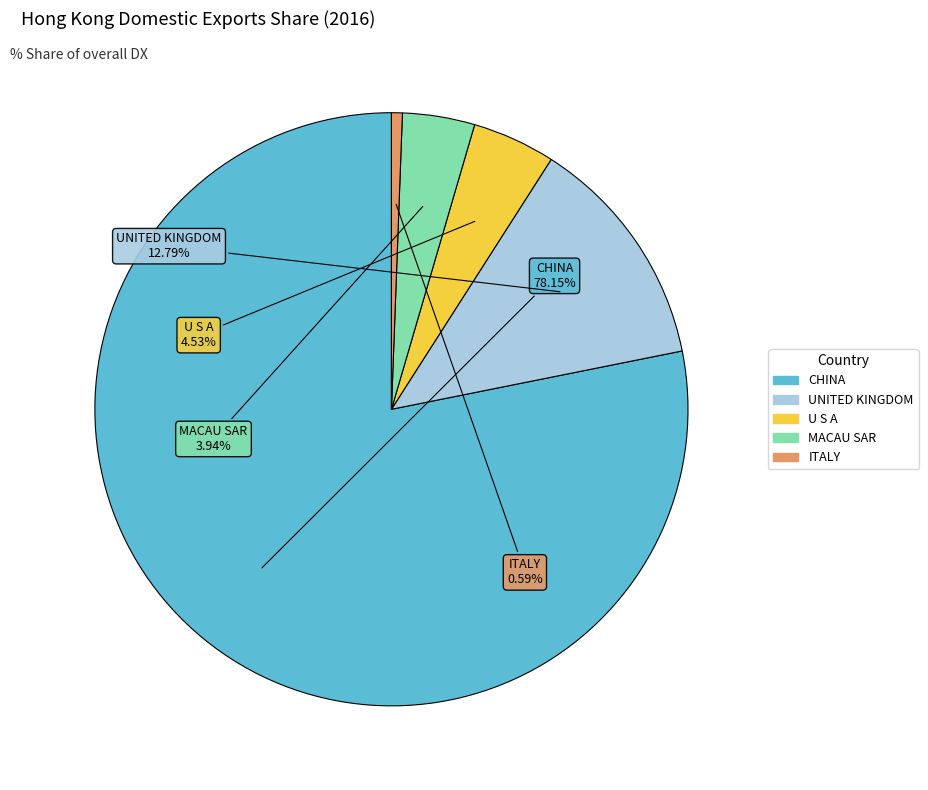

Which category accounts for the majority?

CHINA